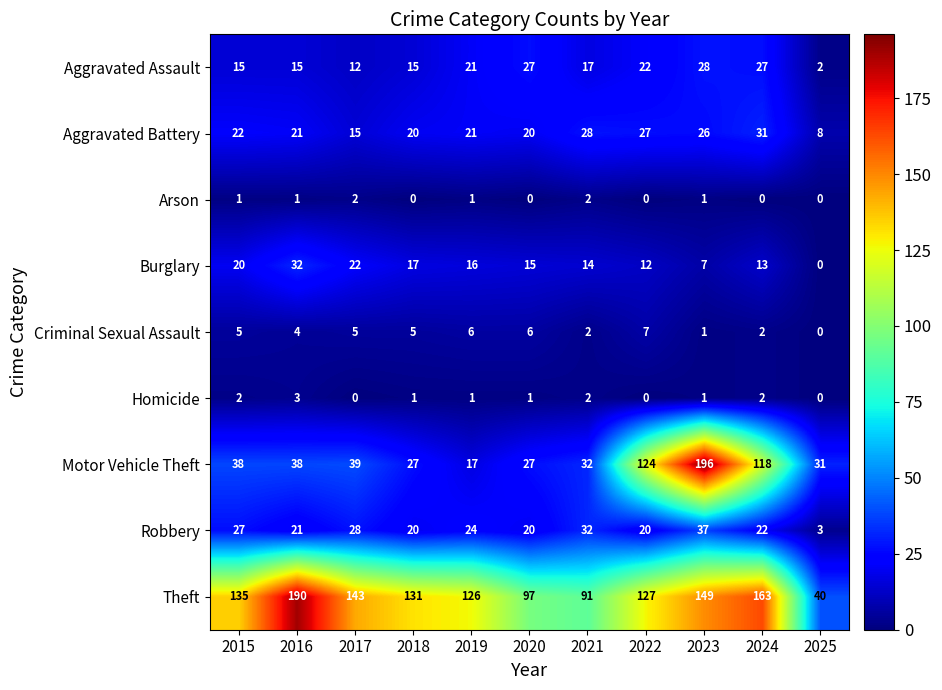

What is the maximum value shown in the chart?

196